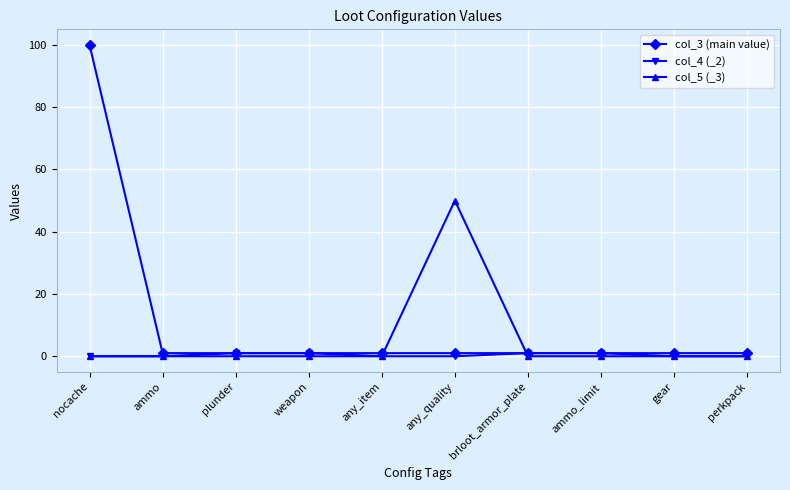

Is it true that col_5 (_3) equals -29 at gear?

False